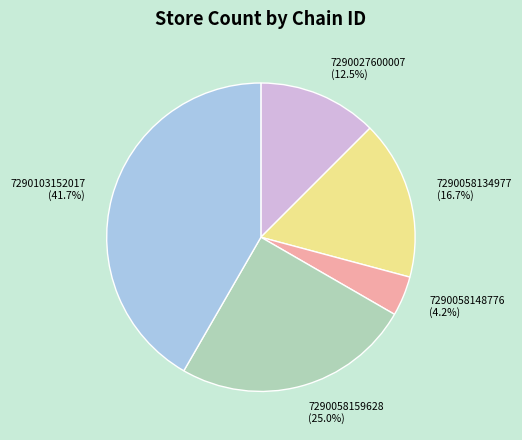

Is there any slice that represents more than half of the pie?

No